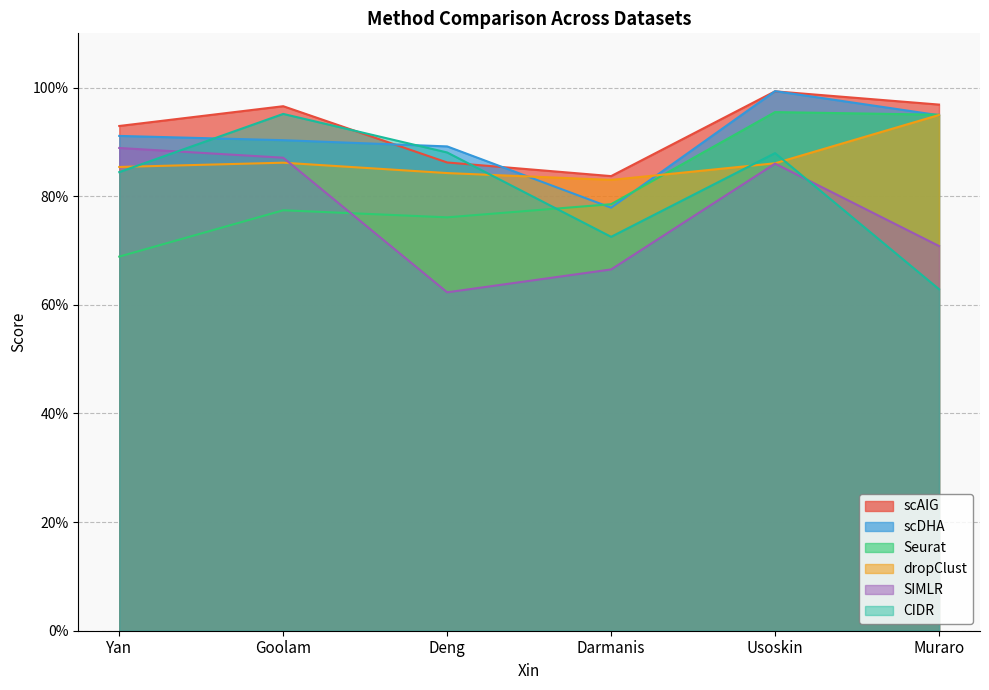

What is the label of the 5th point from the left?

Usoskin